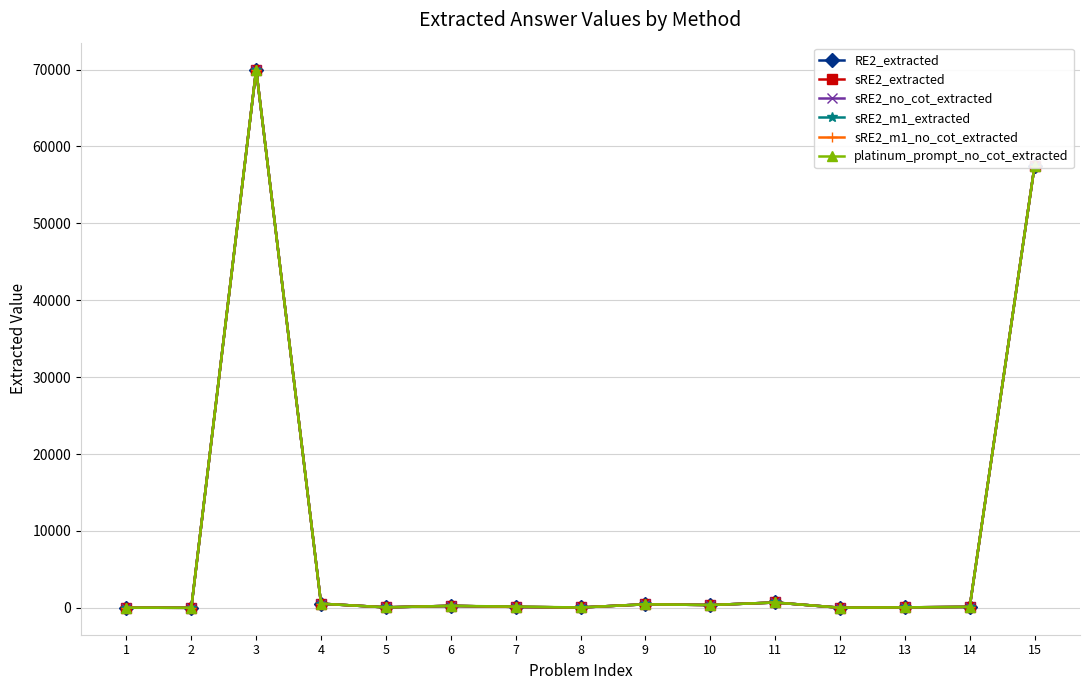

Reading left to right, transcribe all the data shown in this chart.

RE2_extracted: 1=18	2=3	3=70000	4=540	5=64	6=260	7=120	8=45	9=460	10=366	11=694	12=18	13=60	14=125	15=57500
sRE2_extracted: 1=18	2=3	3=70000	4=540	5=64	6=260	7=120	8=45	9=460	10=366	11=694	12=18	13=60	14=125	15=57500
sRE2_no_cot_extracted: 1=18	2=3	3=70000	4=540	5=64	6=260	7=120	8=45	9=460	10=366	11=694	12=18	13=60	14=125	15=57500
sRE2_m1_extracted: 1=18	2=3	3=70000	4=540	5=64	6=260	7=120	8=45	9=460	10=366	11=694	12=18	13=60	14=125	15=57500
sRE2_m1_no_cot_extracted: 1=18	2=3	3=70000	4=540	5=64	6=260	7=120	8=45	9=460	10=366	11=694	12=18	13=60	14=125	15=57500
platinum_prompt_no_cot_extracted: 1=18	2=3	3=70000	4=540	5=64	6=260	7=160	8=45	9=460	10=366	11=694	12=18	13=60	14=125	15=57500